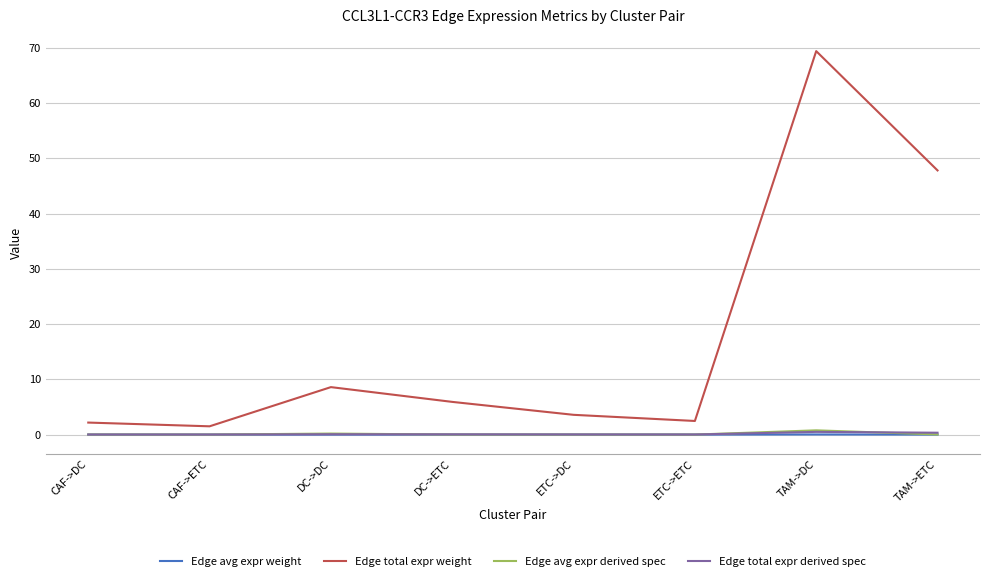

Is it true that Edge total expr weight equals 71.3 at TAM->ETC?

False